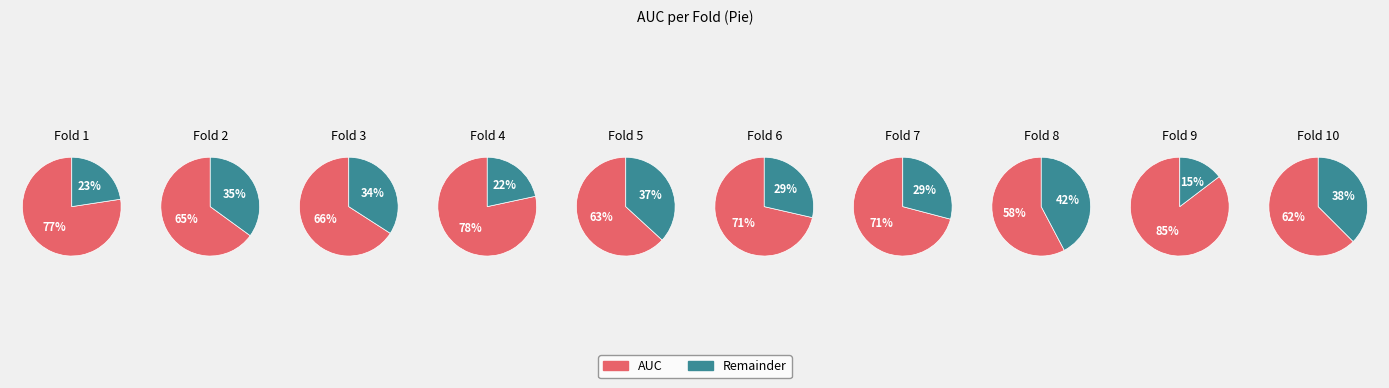

Is it true that 4 is 22% of the pie?

False